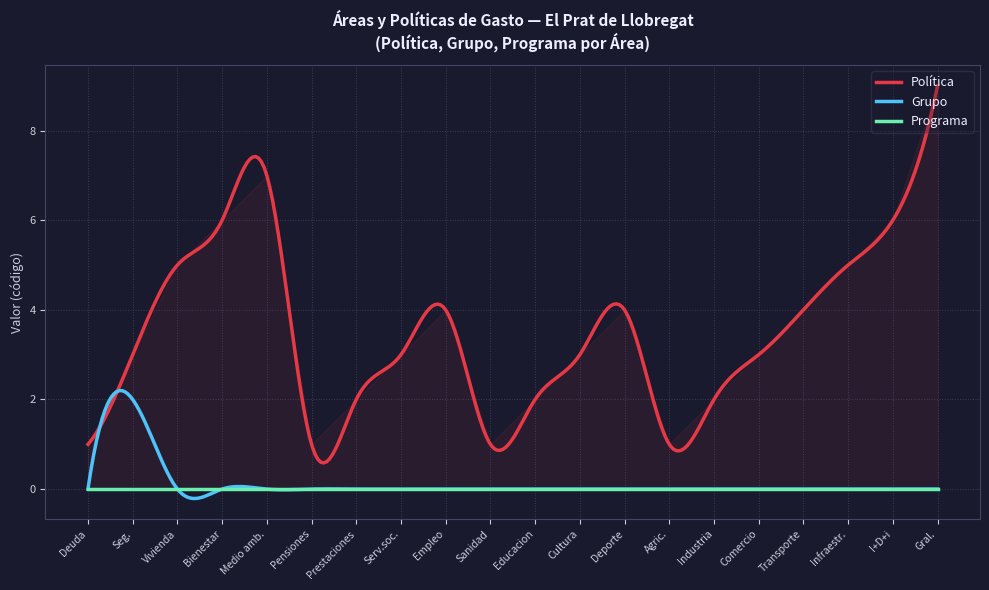

True or false: Programa and Política cross at least once.

False